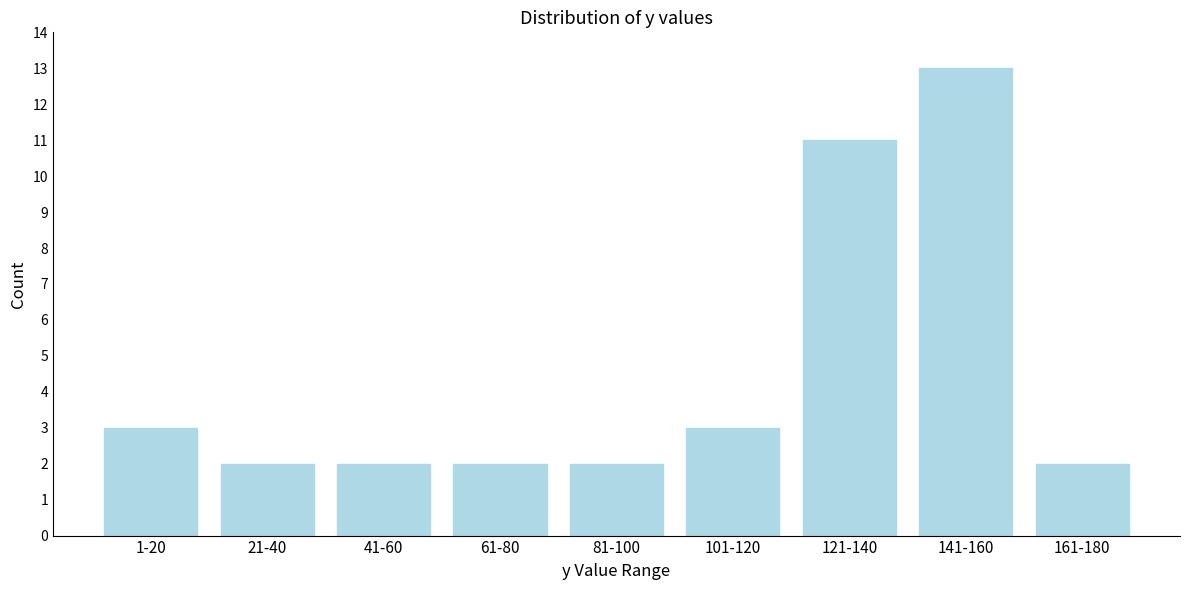

Reading left to right, transcribe all the data shown in this chart.

3	2	2	2	2	3	11	13	2